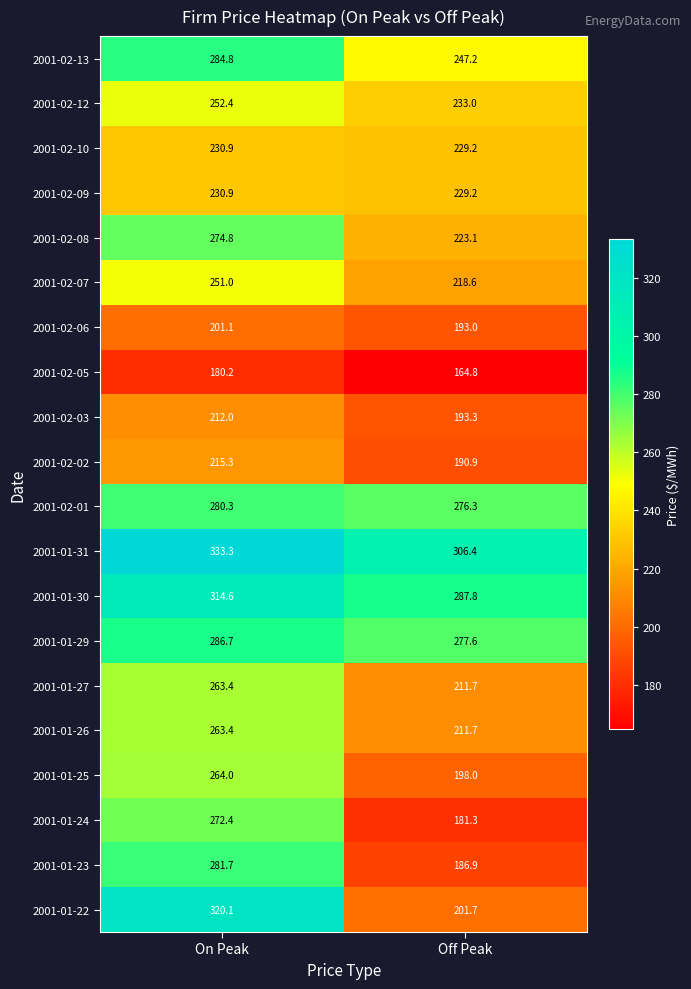

Which series has the largest total across all categories?

2001-01-31